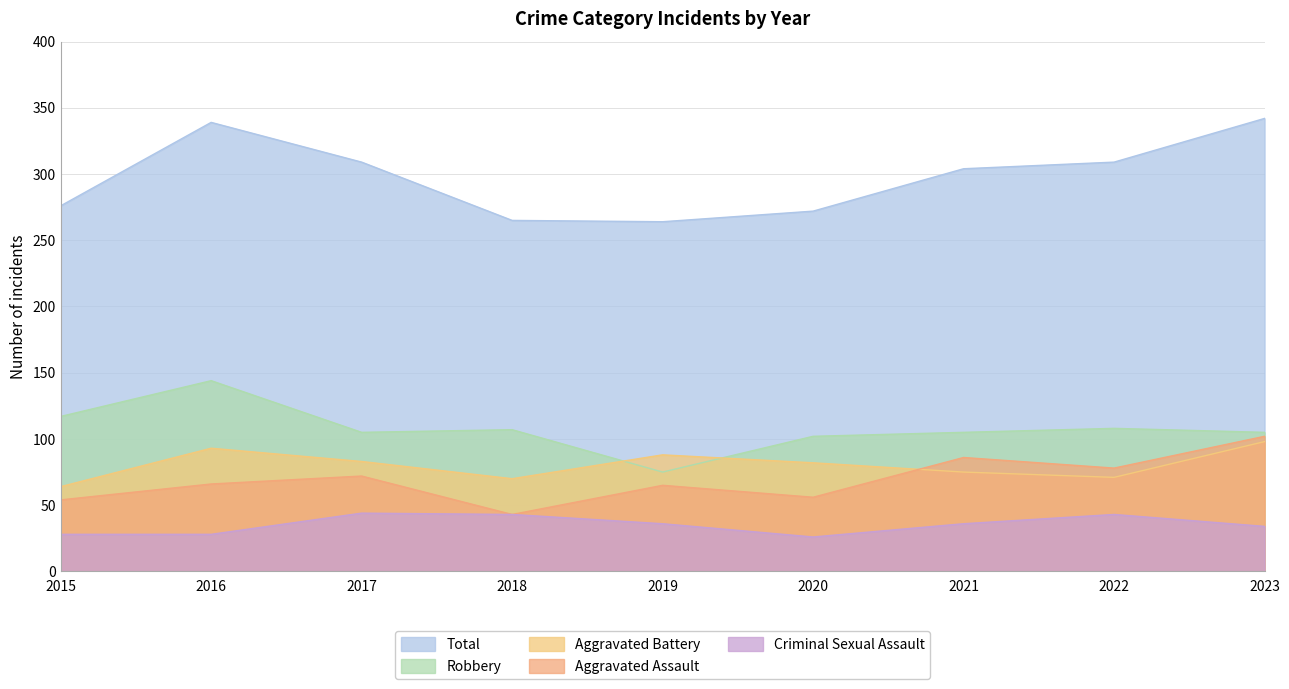

What is the total value across all series at 2019?

528